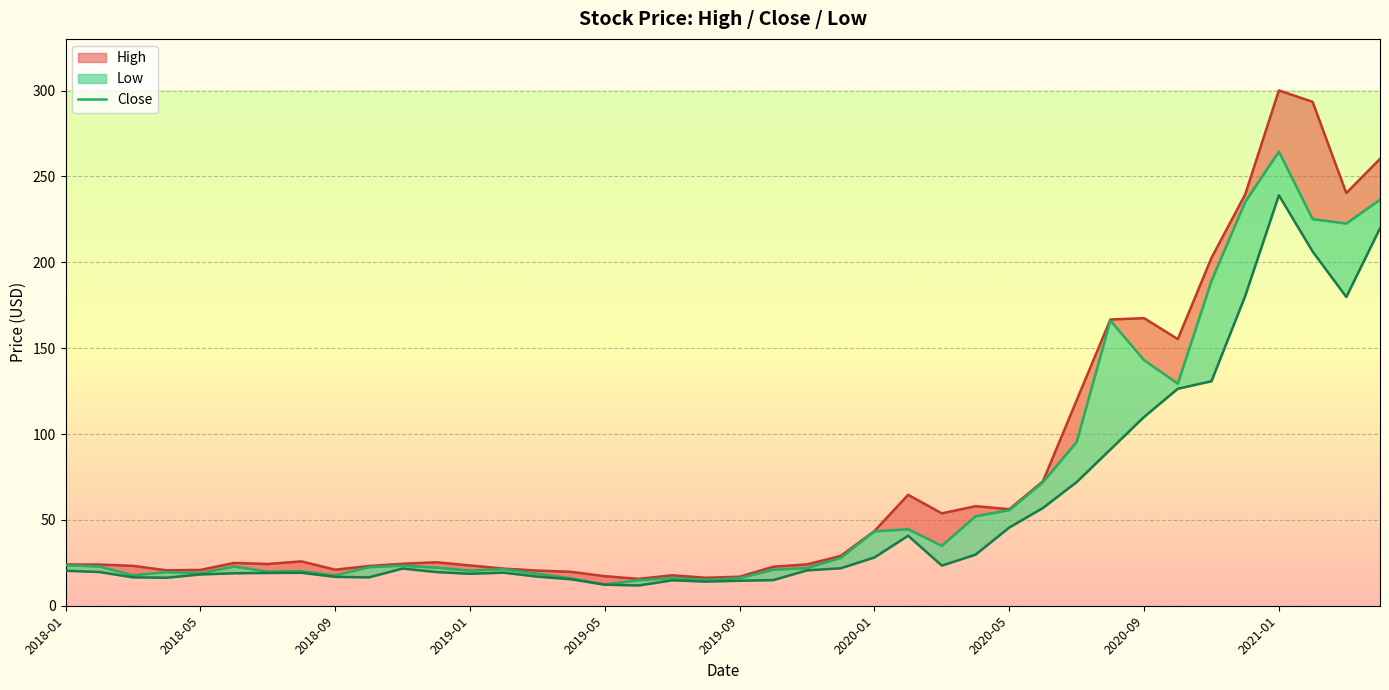

What is the approximate value at 2020-01?

43.4